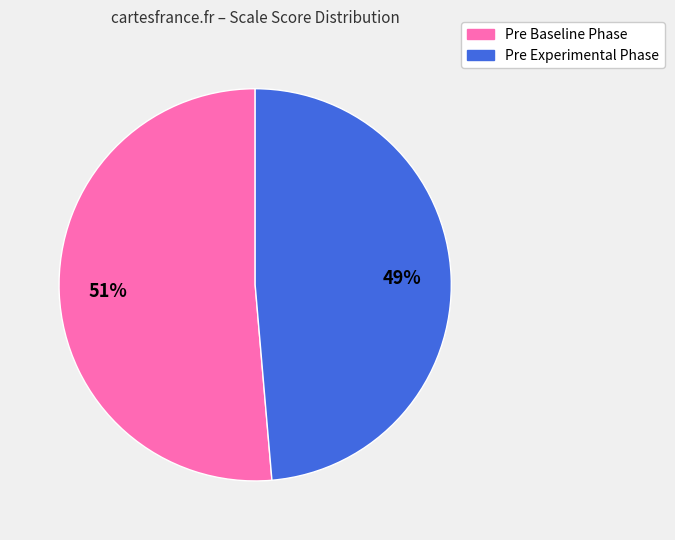

To the nearest percent, what is the average slice percentage?

50%